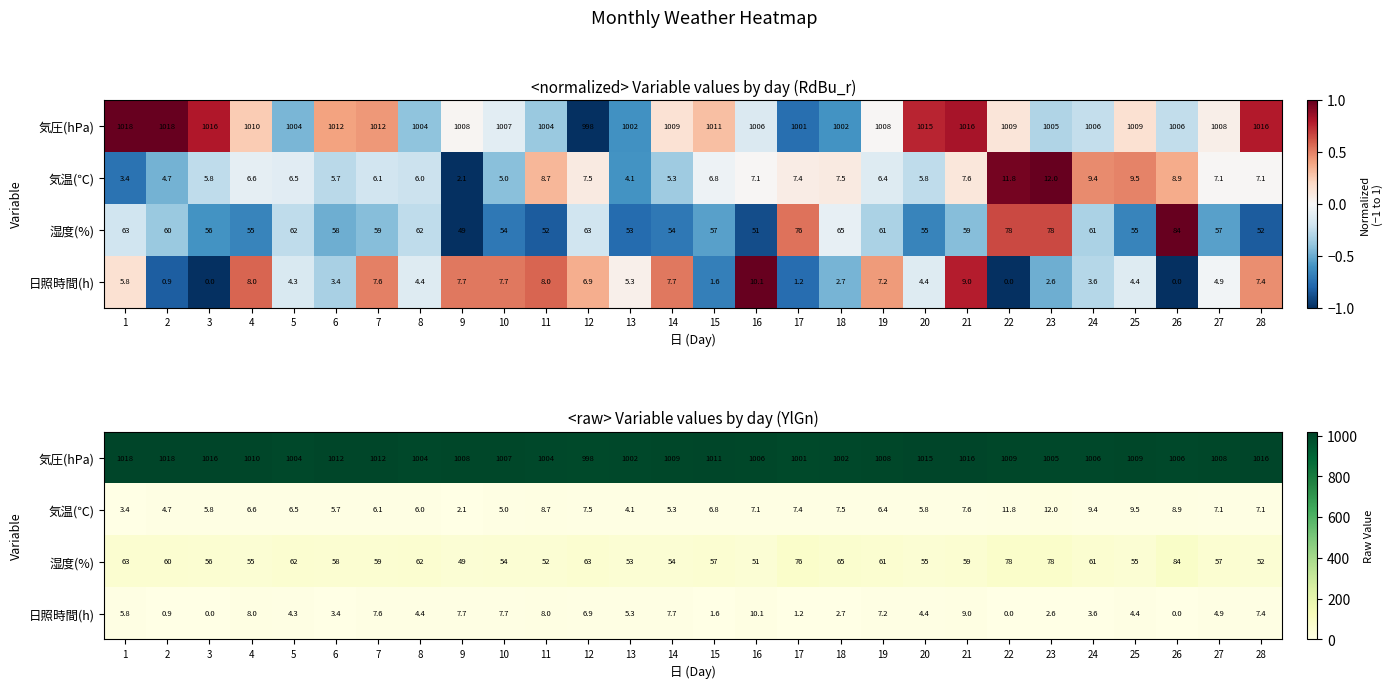

Which series has the widest spread of values?

湿度(%)